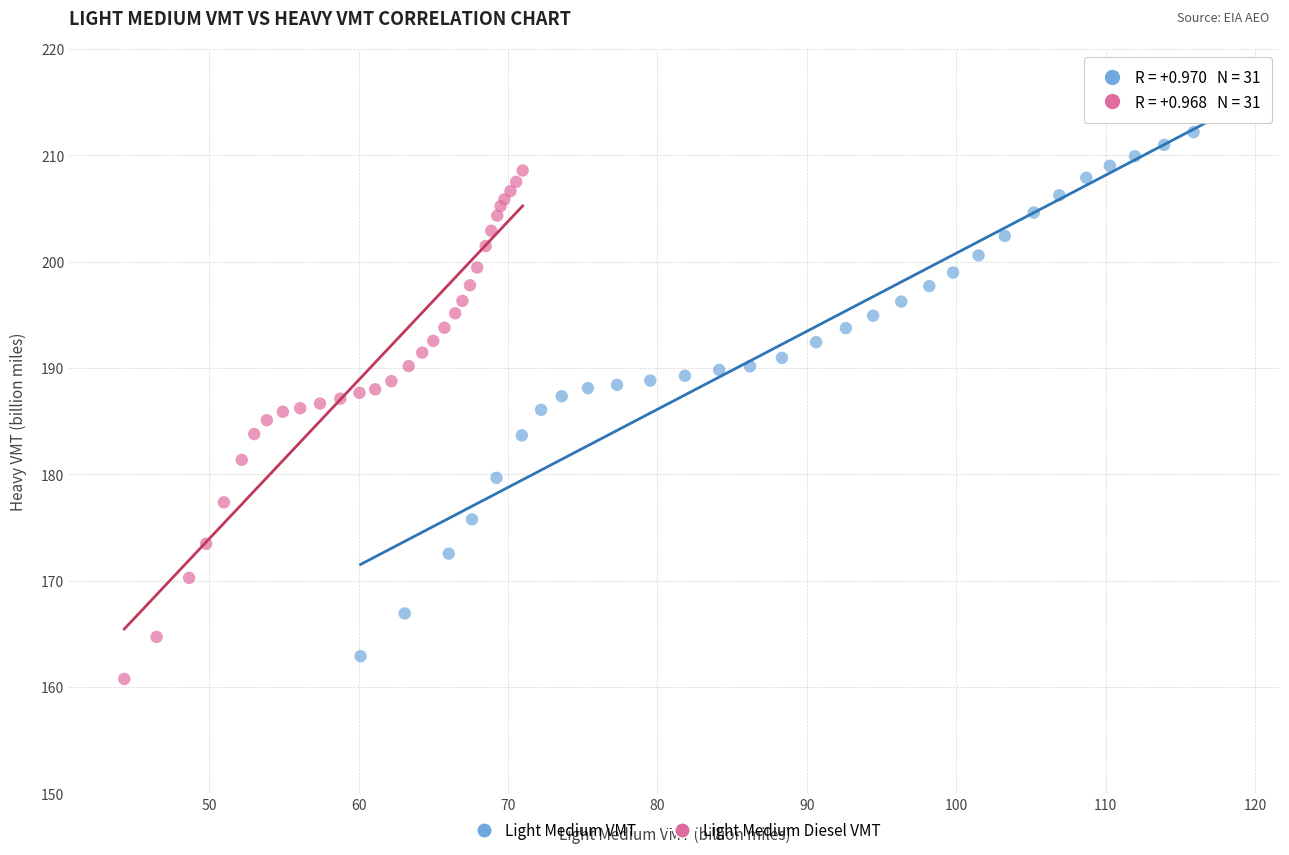

Which series contains the highest Y value?

Light Medium VMT